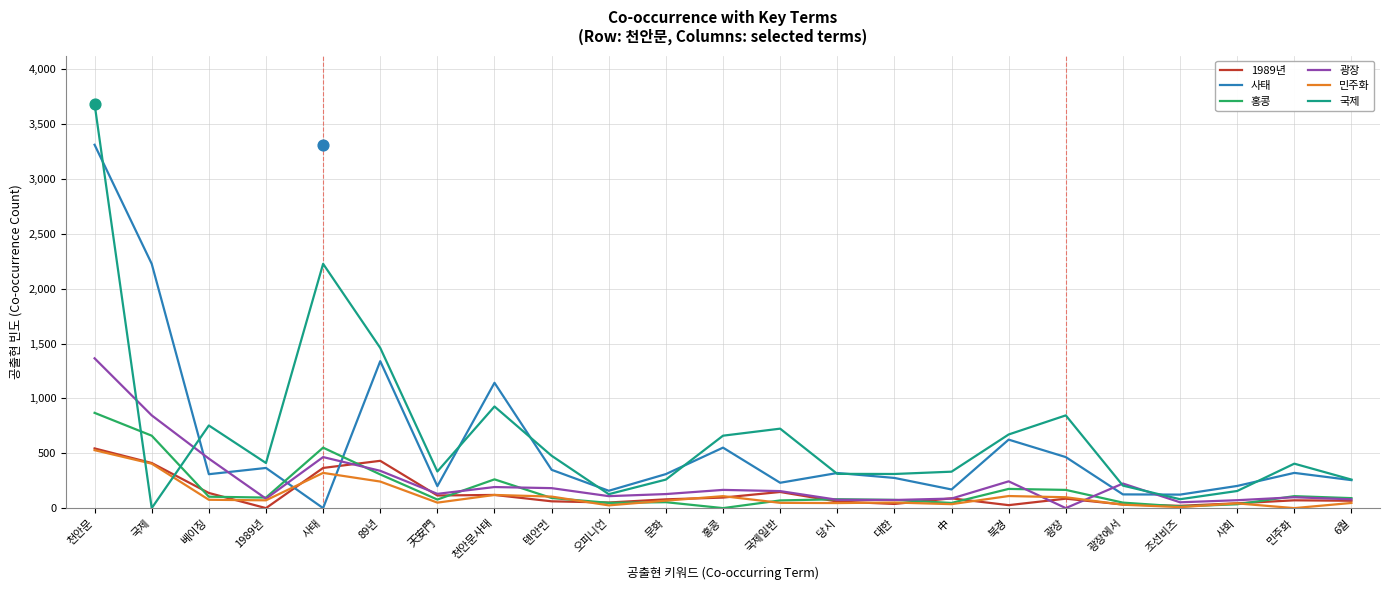

Is the value of 광장 at 천안문 greater than the value of 1989년 at 天安門?

Yes